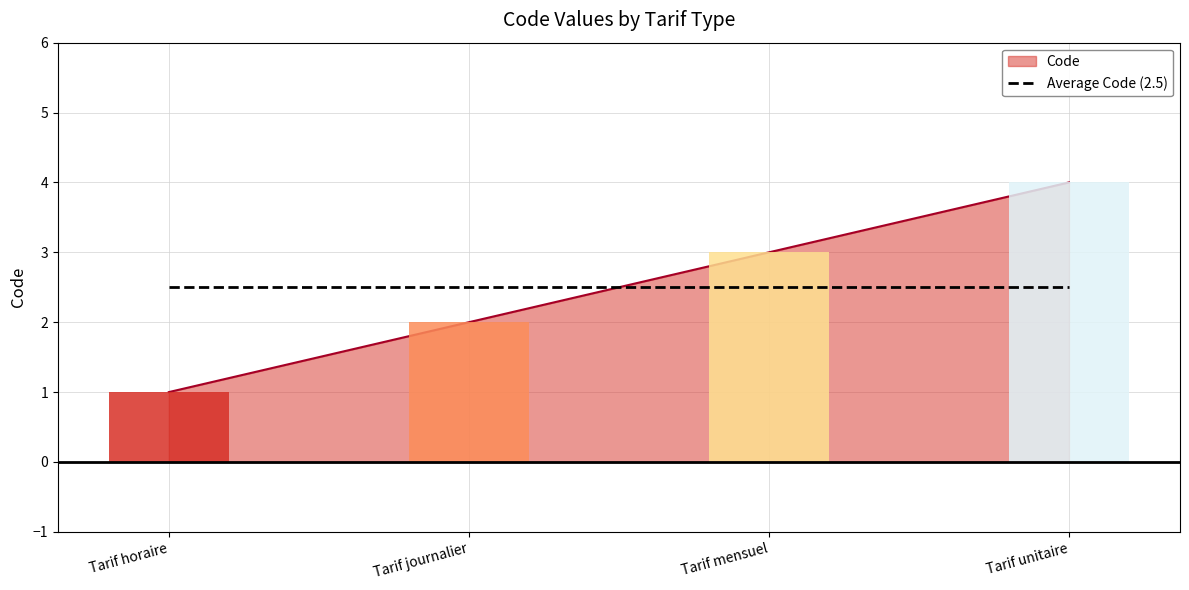

What is the ratio of the value at Tarif unitaire to the value at Tarif journalier?

2.0